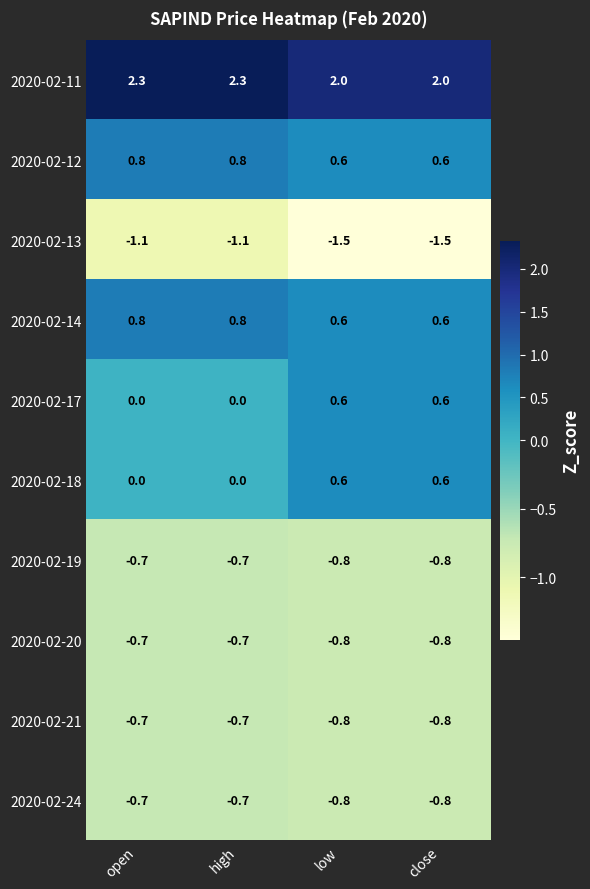

Count the 2020-02-14 values in the range 0 to 1.

4